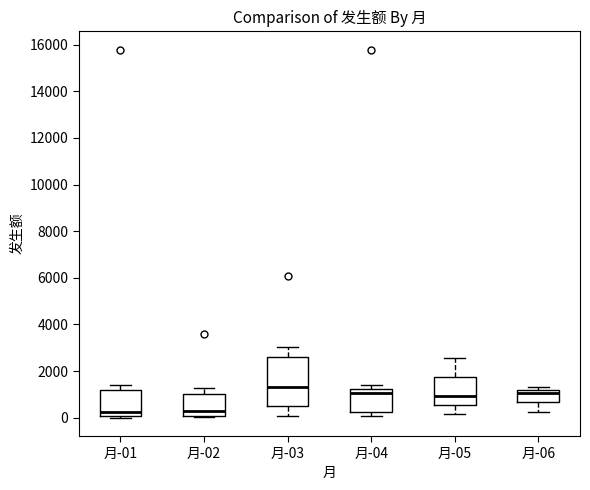

Where does the lower whisker of the box for 月-06 end on the y-axis? The values are not printed on the chart, so give them approximately, as read against the axis.

200